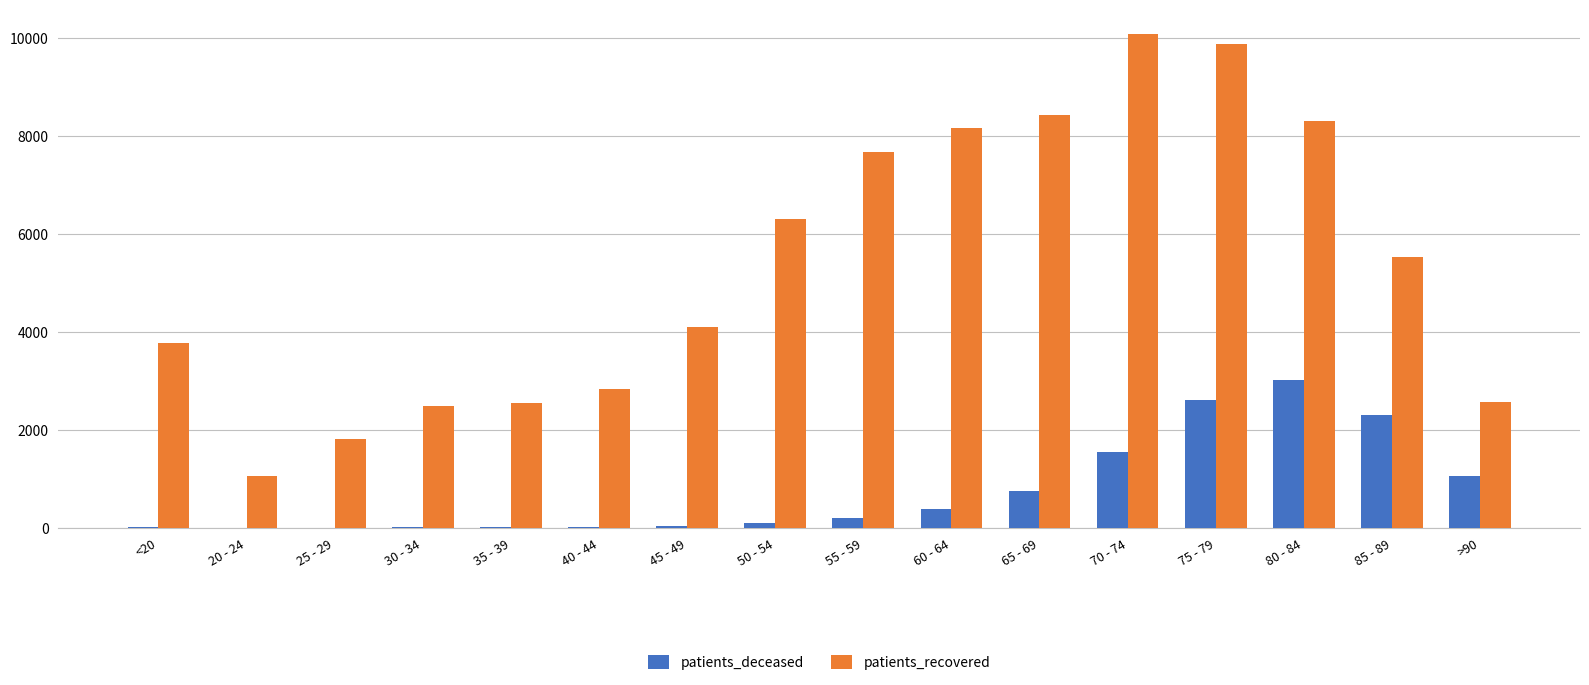

What is the highest value of the patients_deceased series?

3021